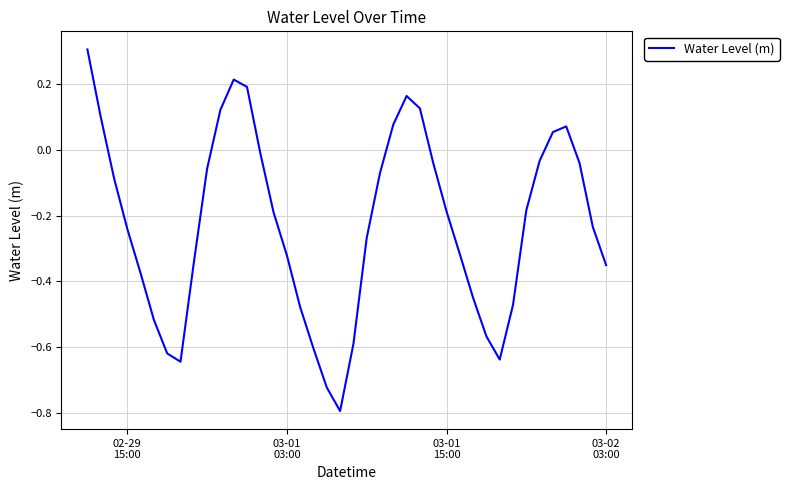

What is the smallest value displayed?

-0.8